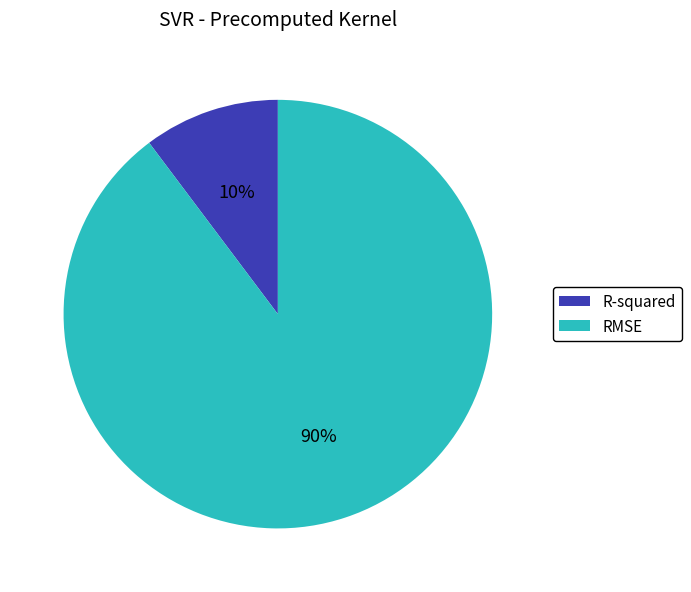

What is the largest slice in the pie chart?

RMSE